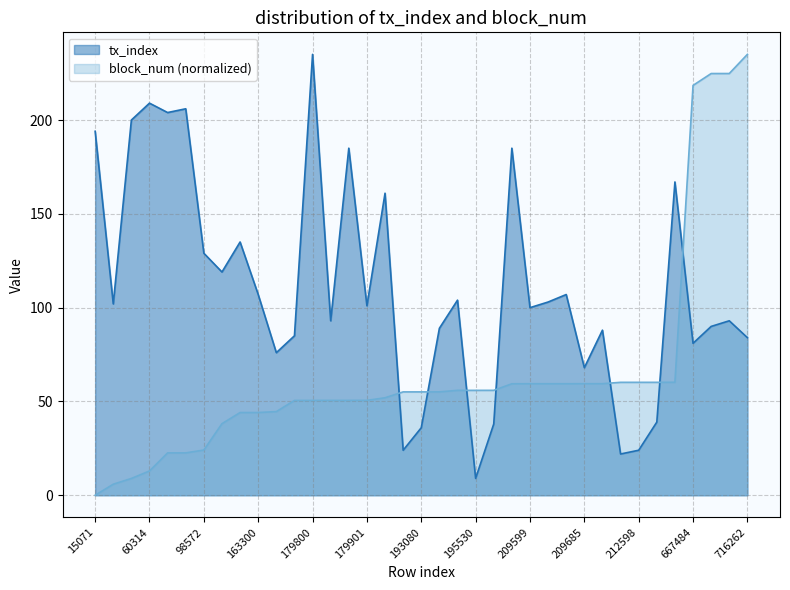

What is the difference between the maximum and minimum values in the tx_index series?

226.0